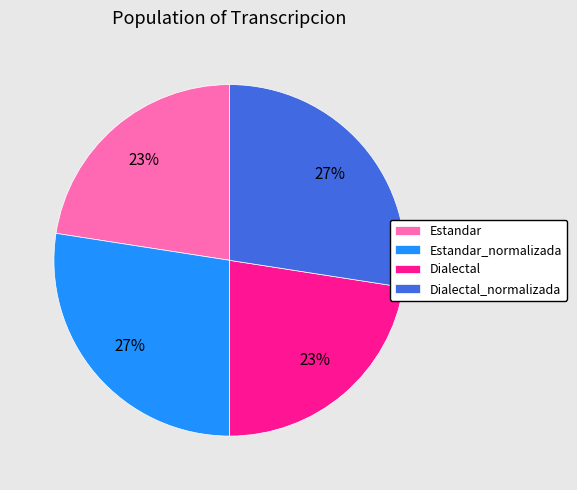

Does Dialectal_normalizada represent more than half of the total?

No